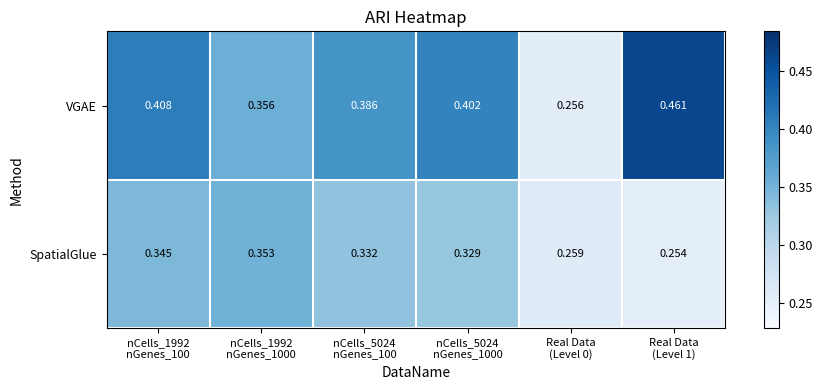

Which series has the widest spread of values?

VGAE